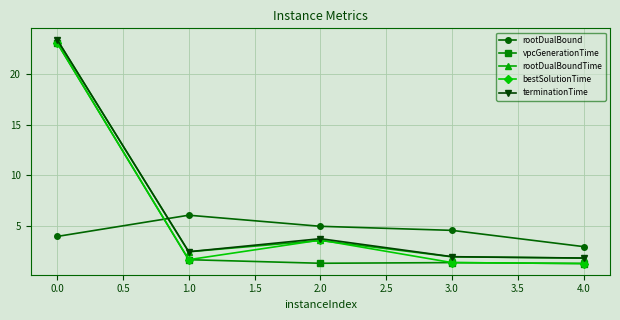

True or false: rootDualBound and rootDualBoundTime cross at least once.

True